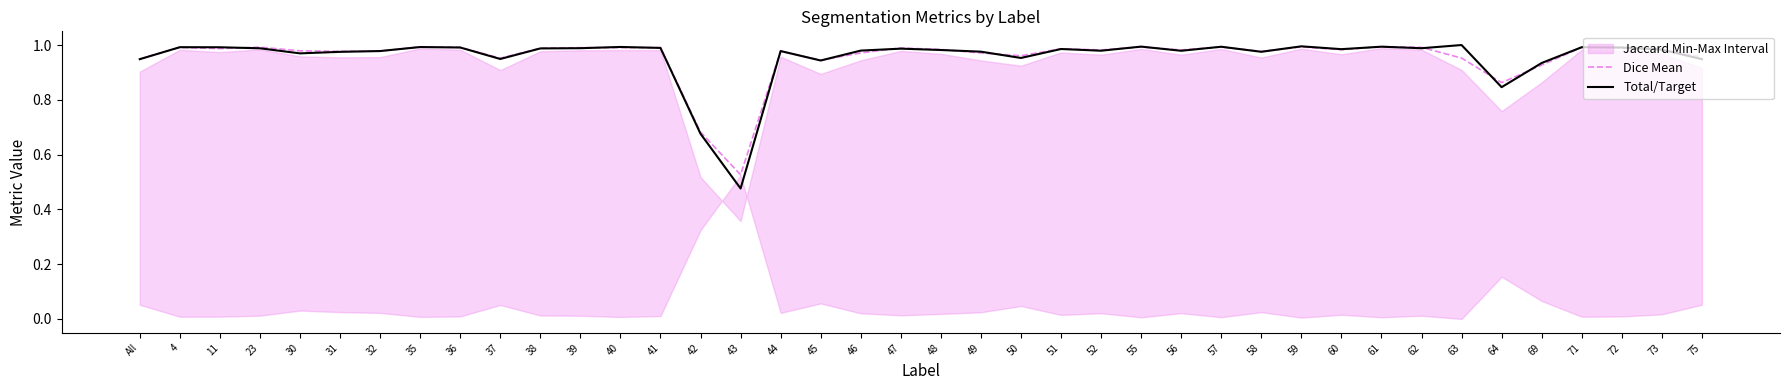

Rank the series at 42 from highest to lowest value.

Dice Mean, Total/Target